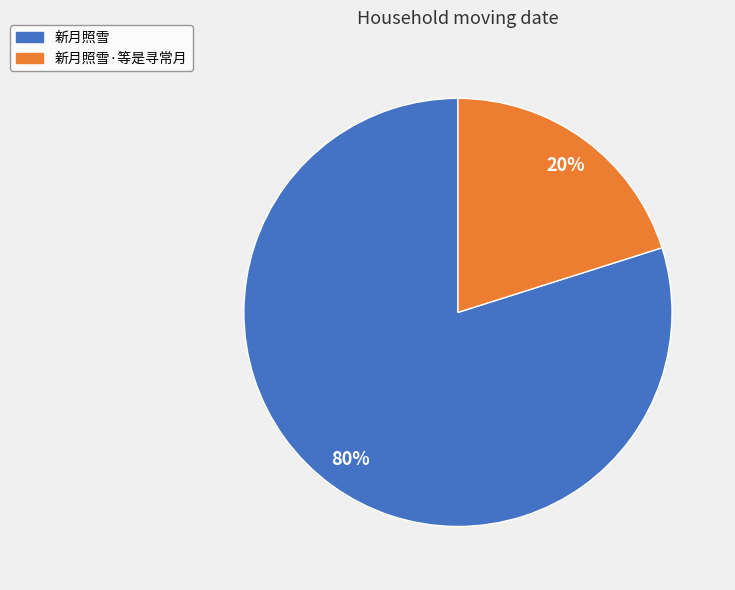

Between 新月照雪 and 新月照雪·等是寻常月, which is larger?

新月照雪